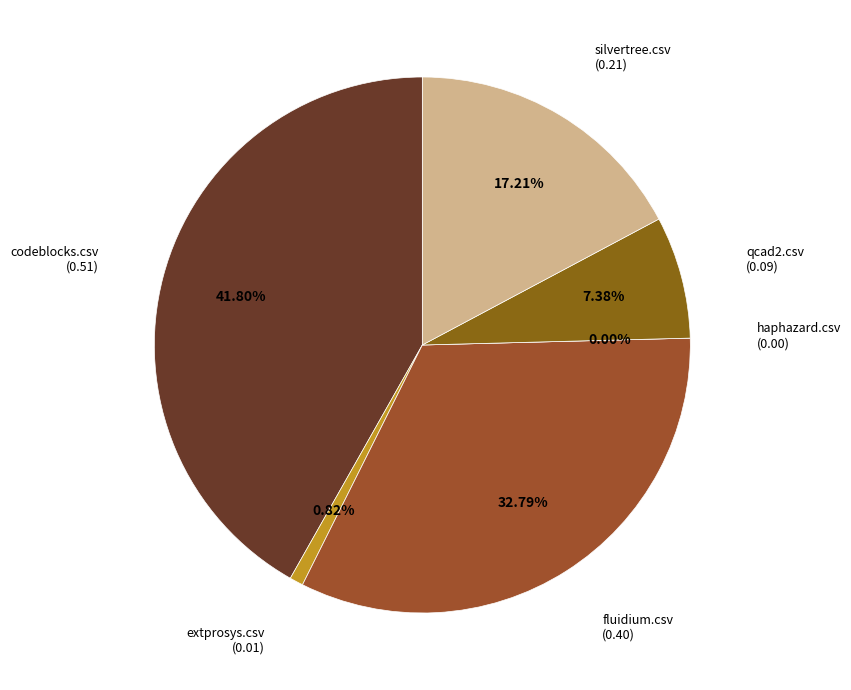

What percentage is NOT represented by silvertree.csv?

82.8%